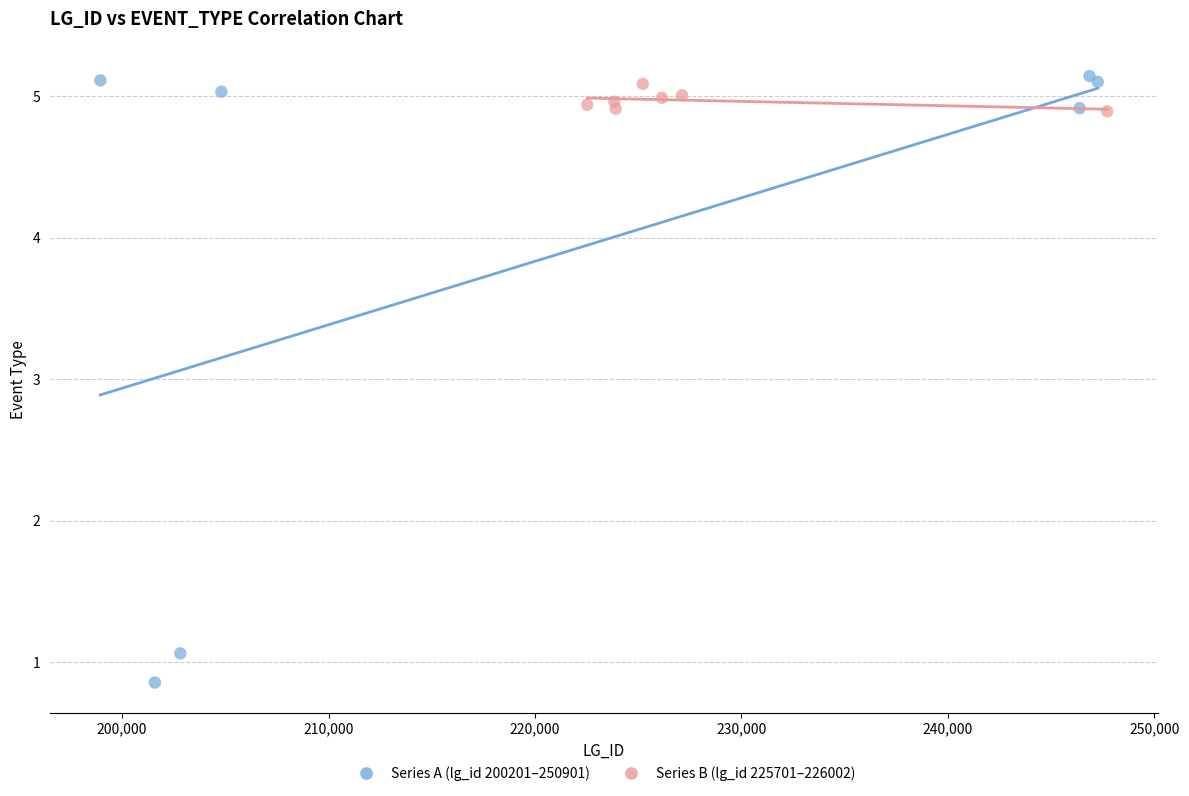

Which series contains the lowest Y value?

Series A (lg_id 200201–250901)